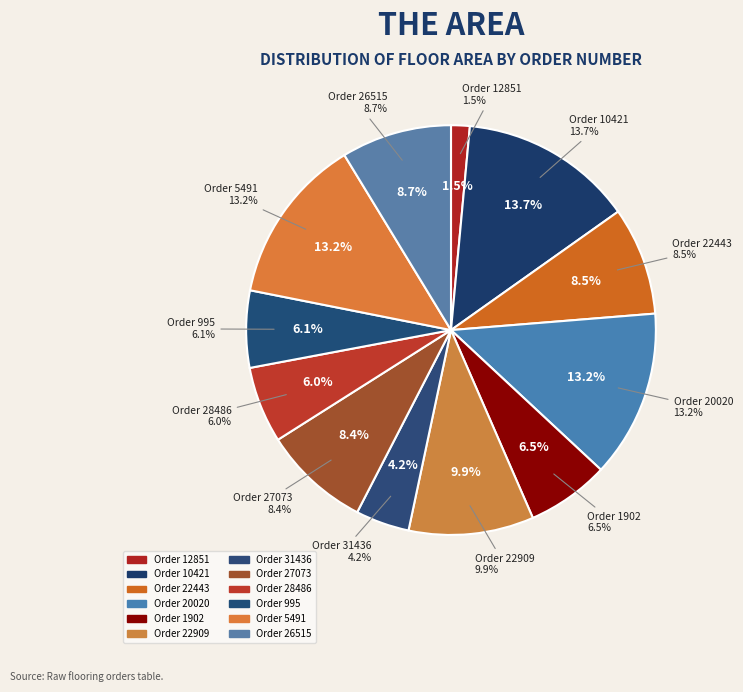

What percentage is the 31436 slice, to the nearest percent?

4%